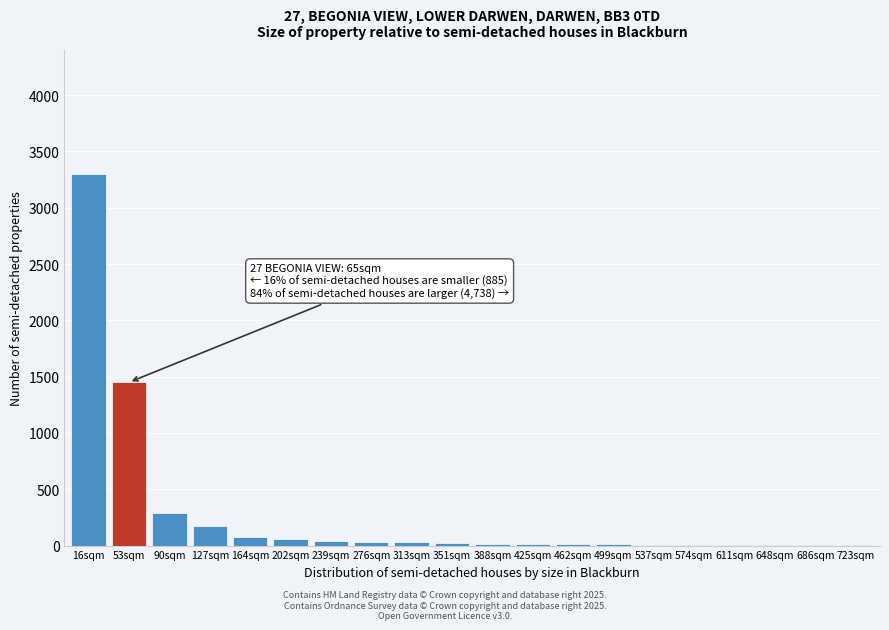

The chart shows a value of 12 at 462sqm. True or false?

True